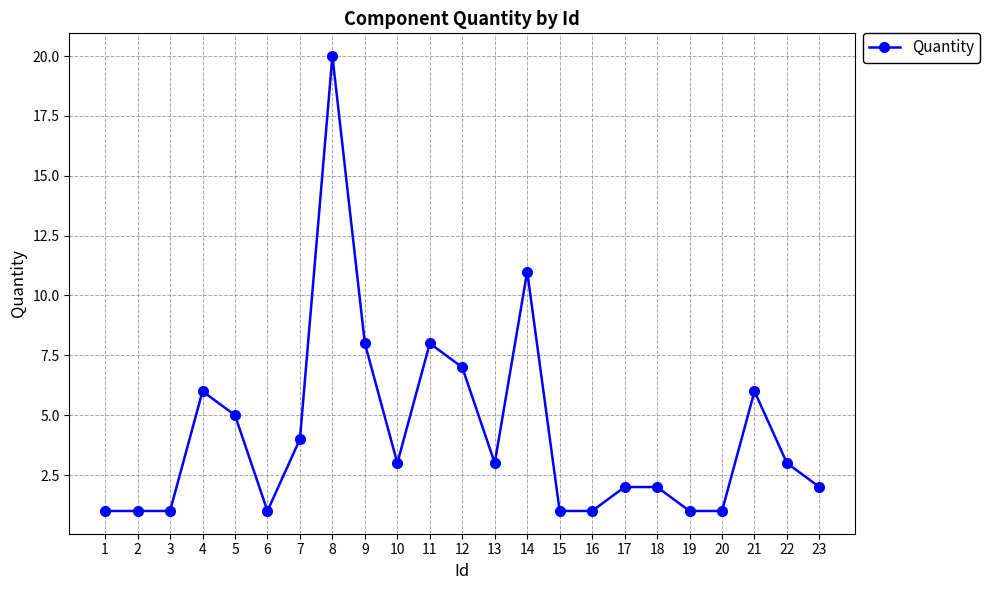

True or false: the data has more than 0 interior local peaks.

True